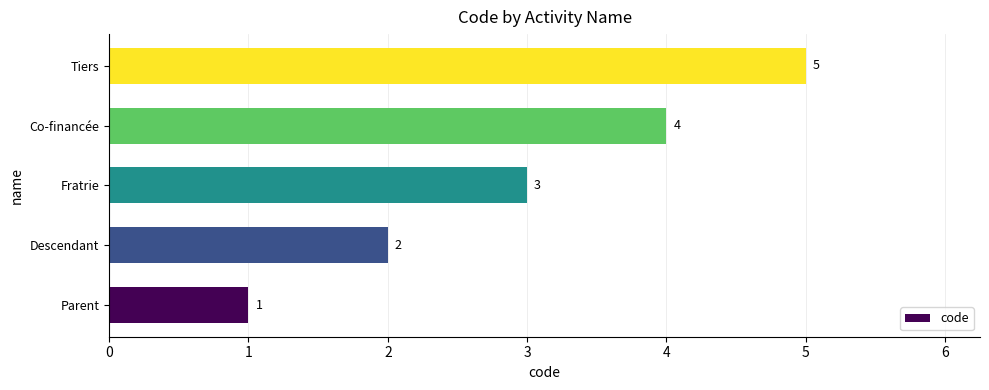

How many values are between 2 and 4?

3